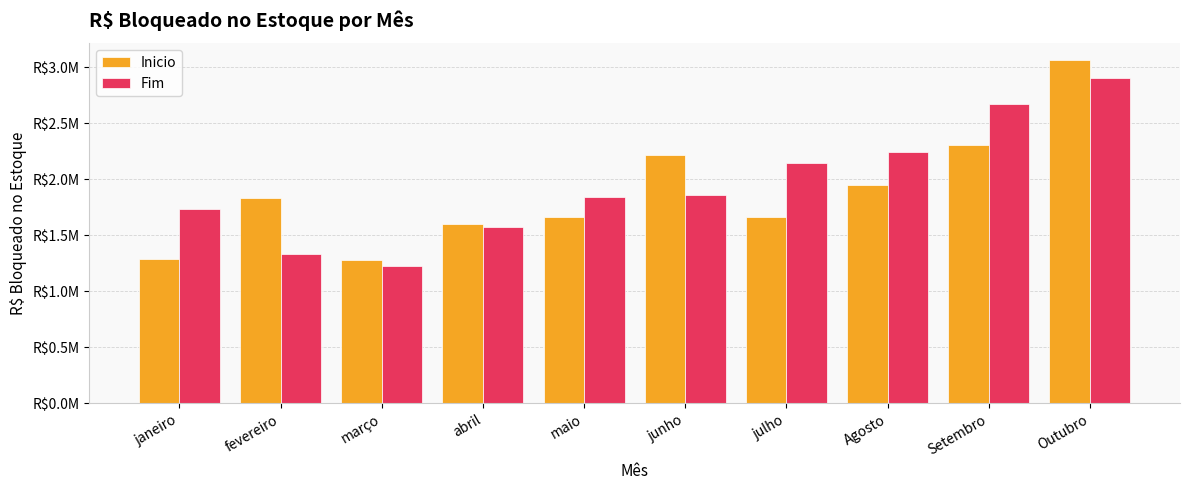

Rank the categories by Inicio value from highest to lowest.

Outubro, Setembro, junho, Agosto, fevereiro, julho, maio, abril, janeiro, março